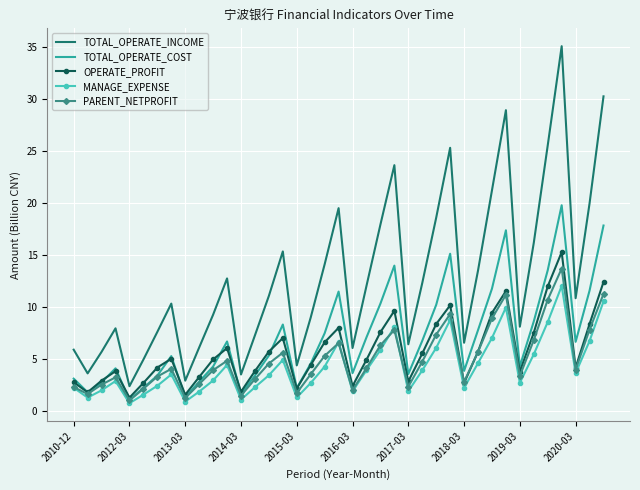

Which series has the largest total across all categories?

TOTAL_OPERATE_INCOME